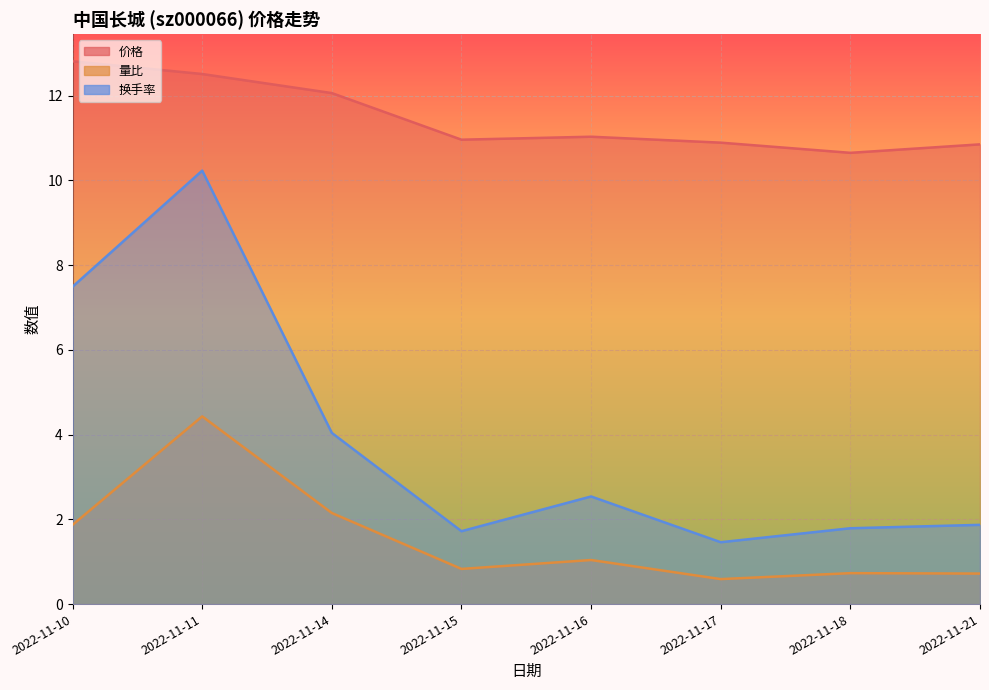

Reading right to left, what are all the values shown in this chart?

价格: 2022-11-21=10.8	2022-11-18=10.7	2022-11-17=10.9	2022-11-16=11.0	2022-11-15=11.0	2022-11-14=12.1	2022-11-11=12.5	2022-11-10=12.8
量比: 2022-11-21=0.7	2022-11-18=0.7	2022-11-17=0.6	2022-11-16=1.0	2022-11-15=0.8	2022-11-14=2.1	2022-11-11=4.4	2022-11-10=1.9
换手率: 2022-11-21=1.9	2022-11-18=1.8	2022-11-17=1.5	2022-11-16=2.5	2022-11-15=1.7	2022-11-14=4.0	2022-11-11=10.2	2022-11-10=7.5